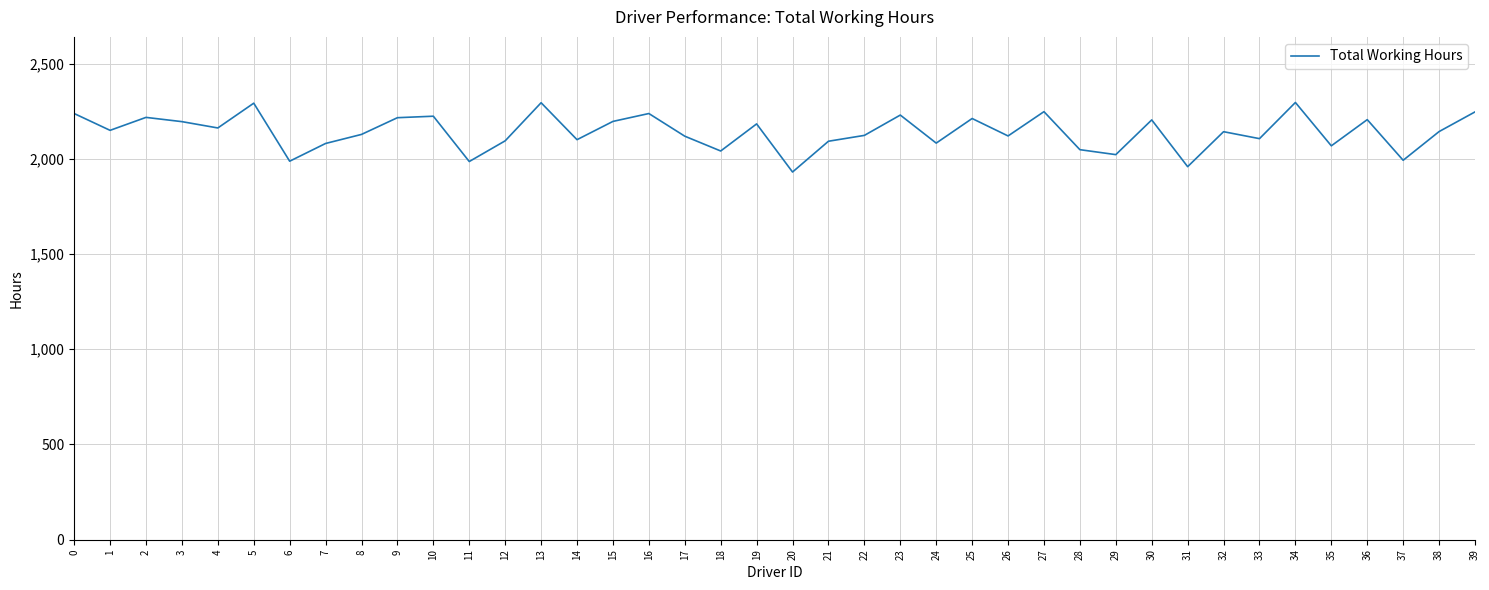

What is the difference between the second highest and second lowest values?

335.6